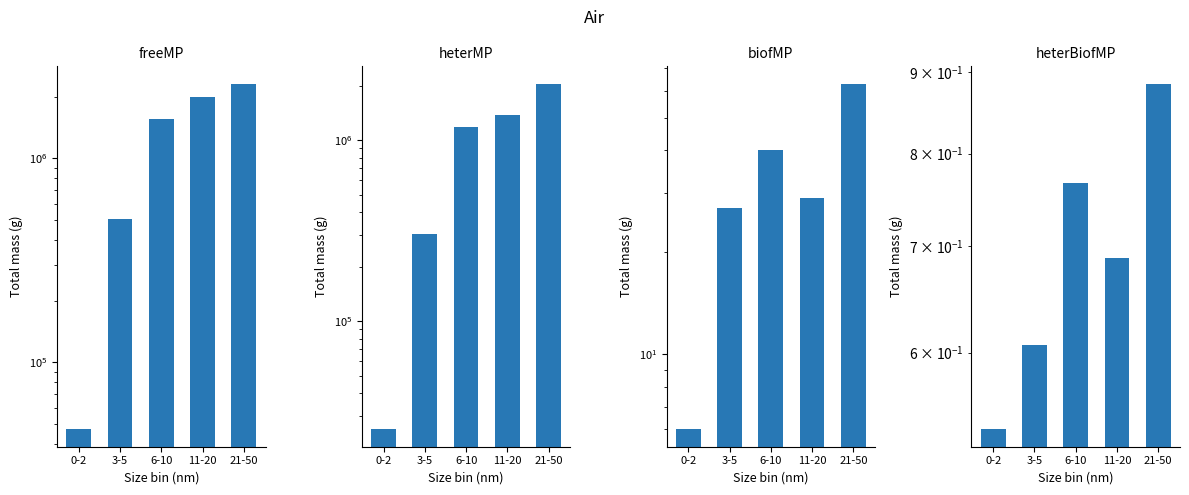

At which label does biofMP first exceed 29?

6-10